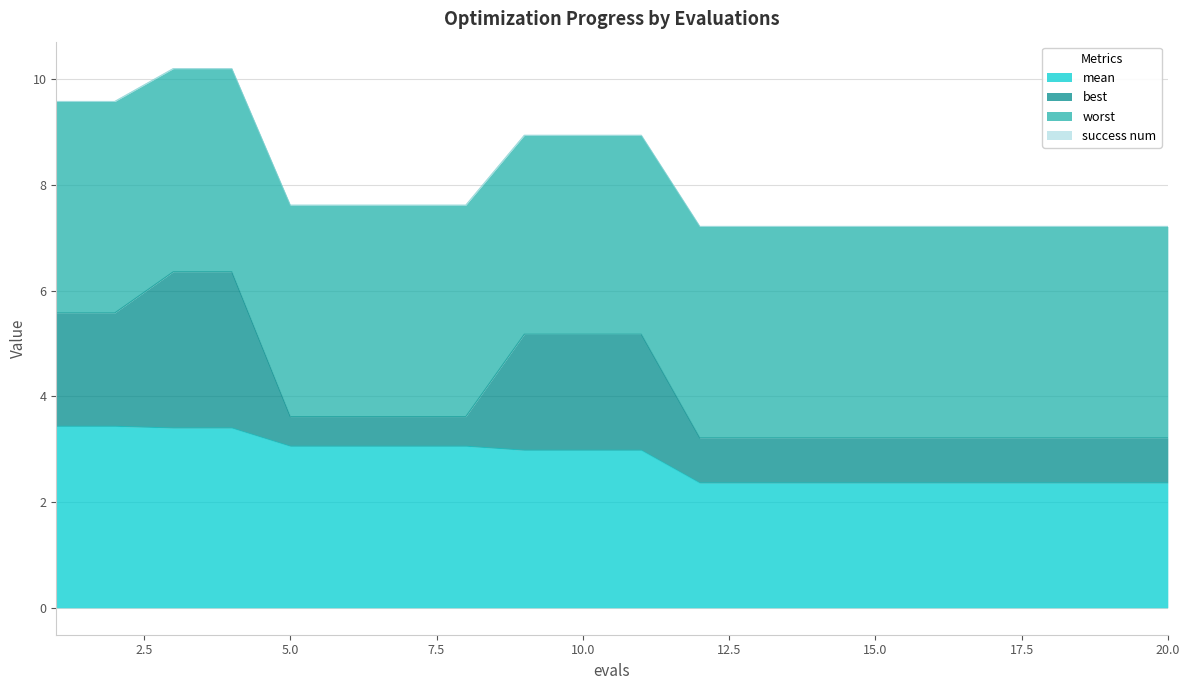

Is it true that success num equals 0.0 at 2?

True